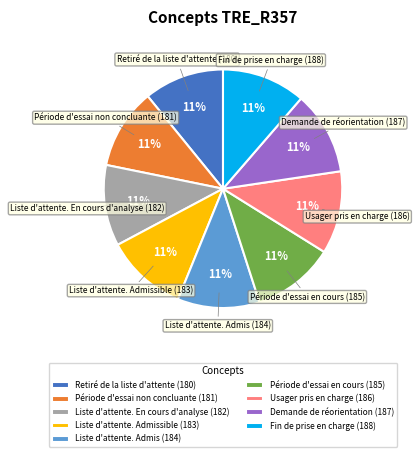

Approximately how many times larger is the value at Liste d'attente. En cours d'analyse (182) compared to Liste d'attente. Admissible (183)?

1.0